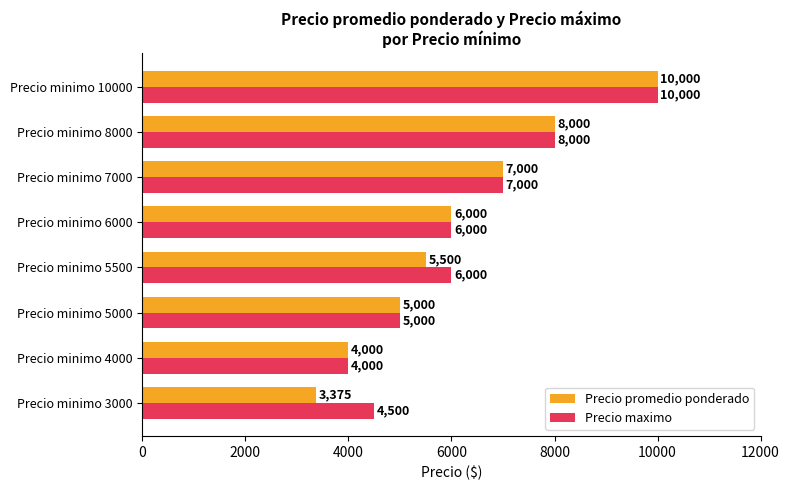

Which category has the lowest value in the Precio maximo series?

Precio minimo 4000